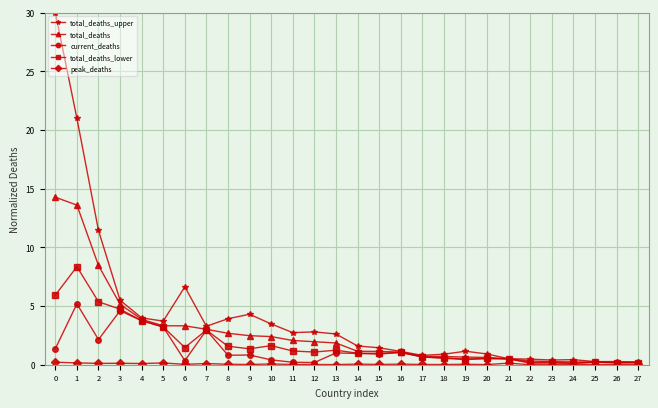

Which series changed the most between 6 and 23?

total_deaths_upper